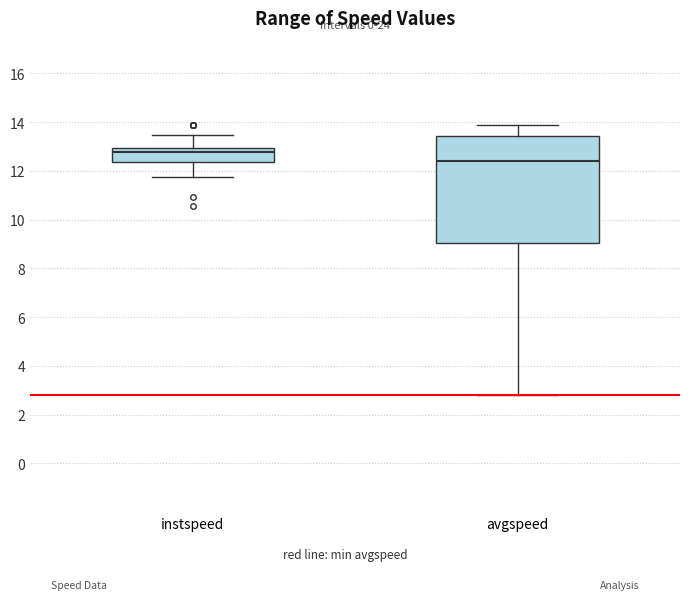

Where is the upper edge of the box for avgspeed on the y-axis? The values are not printed on the chart, so give them approximately, as read against the axis.

13.4